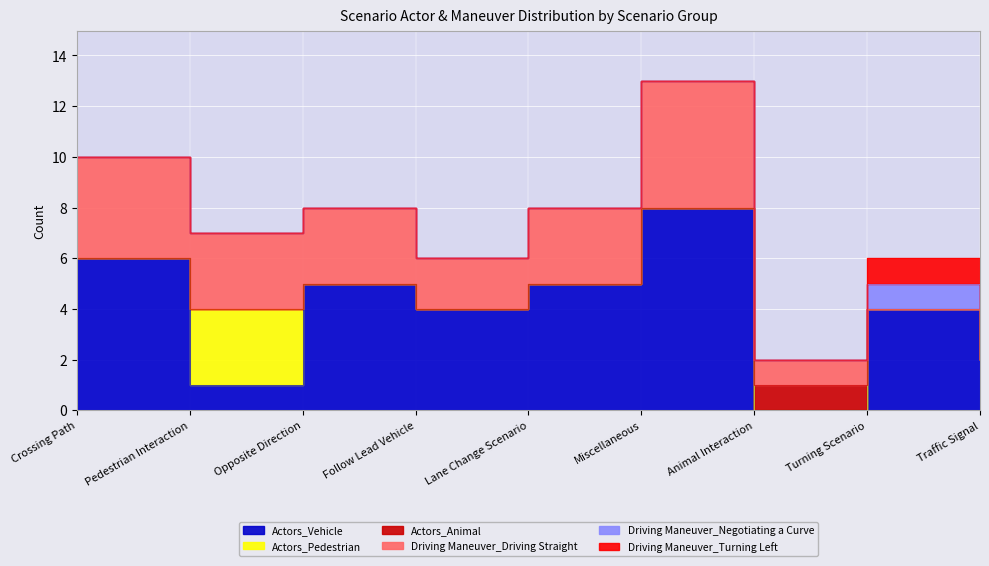

What position from the left is Animal Interaction?

7